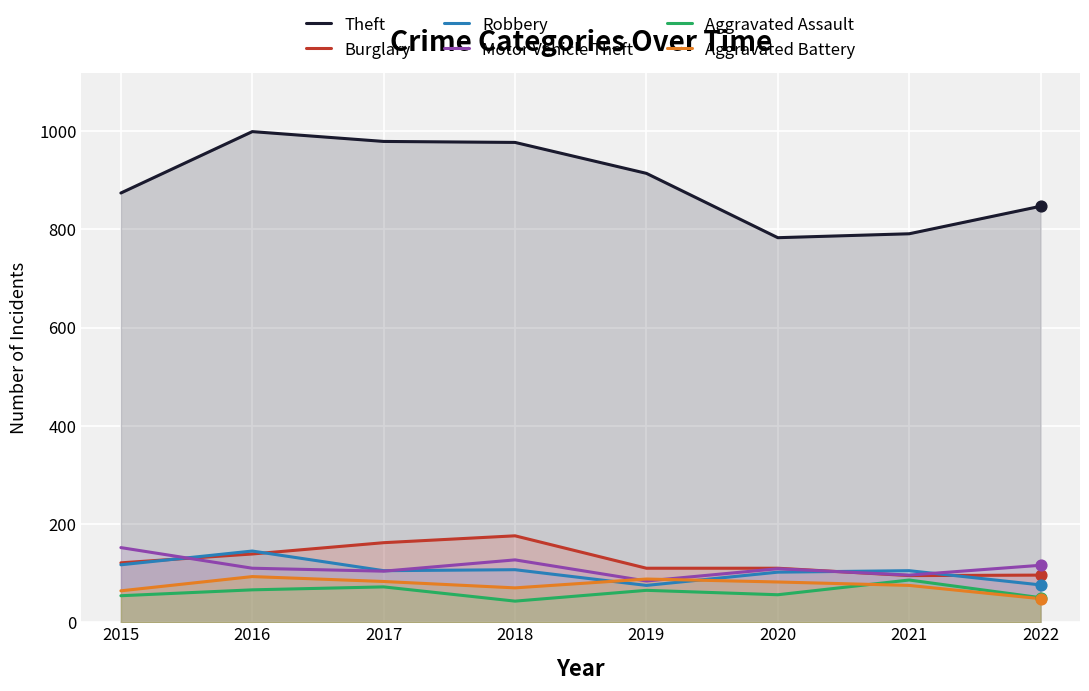

What are all the series names shown in the legend?

Theft, Burglary, Robbery, Motor Vehicle Theft, Aggravated Assault, Aggravated Battery